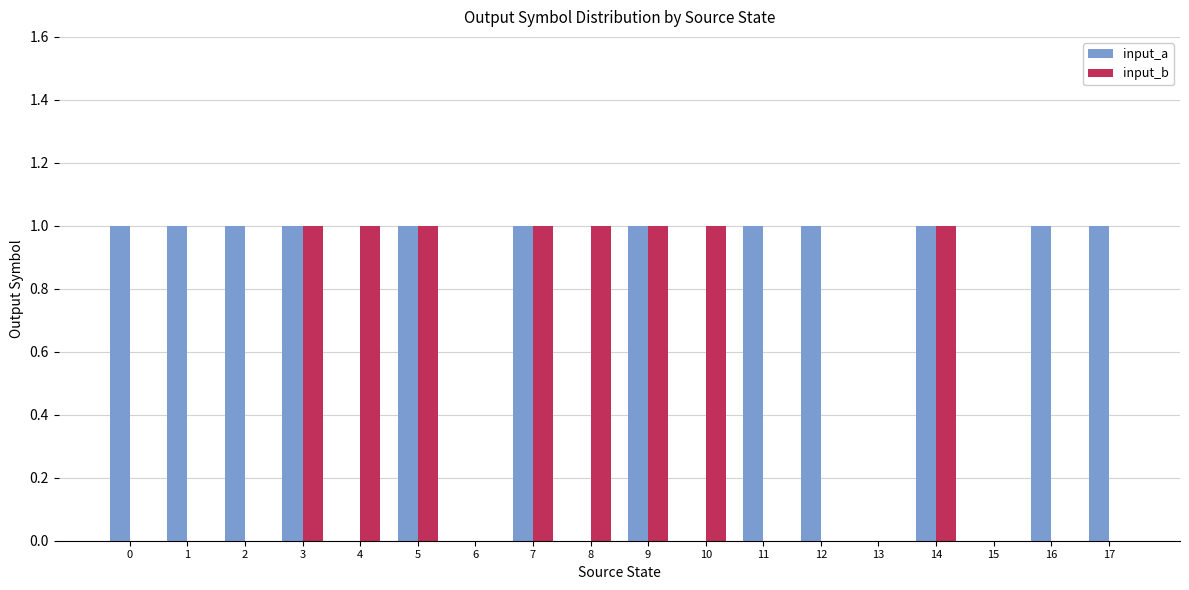

Which series has the largest total across all categories?

input_a